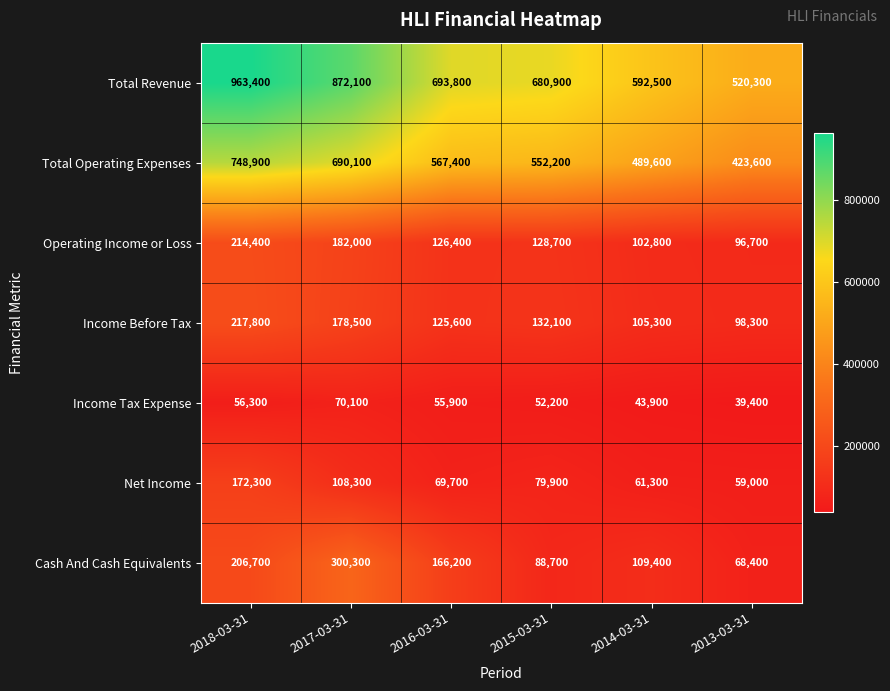

What is the average value of the Total Operating Expenses series?

578633